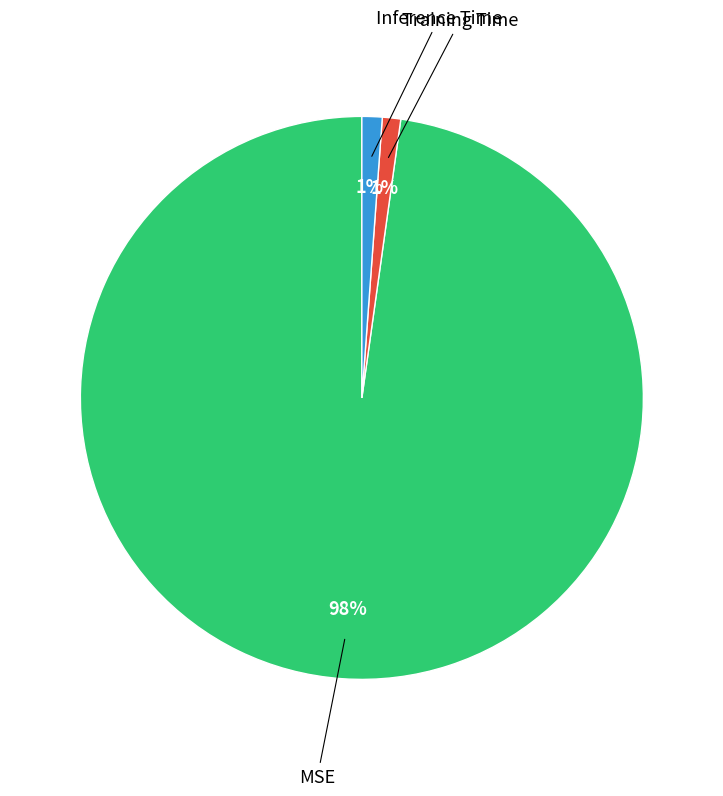

How many slices are in this pie chart?

3